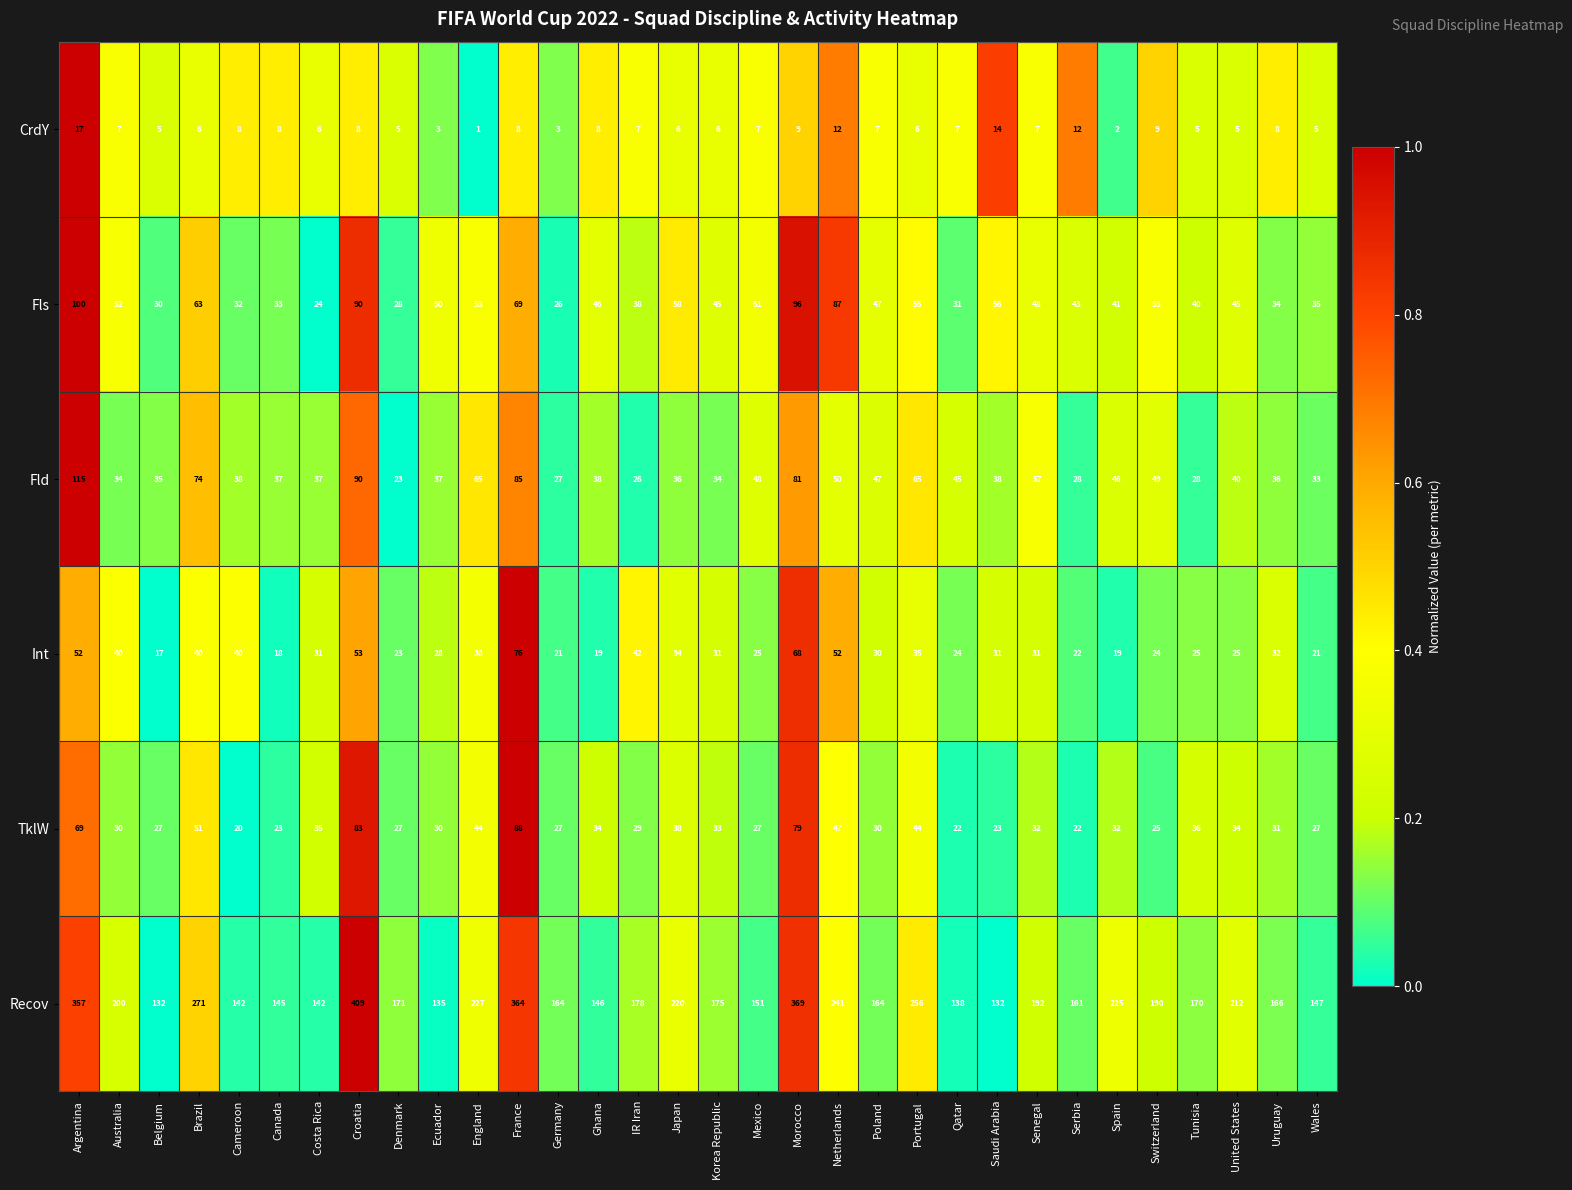

Rank the series at Cameroon from highest to lowest value.

Recov, Int, Fld, Fls, TklW, CrdY